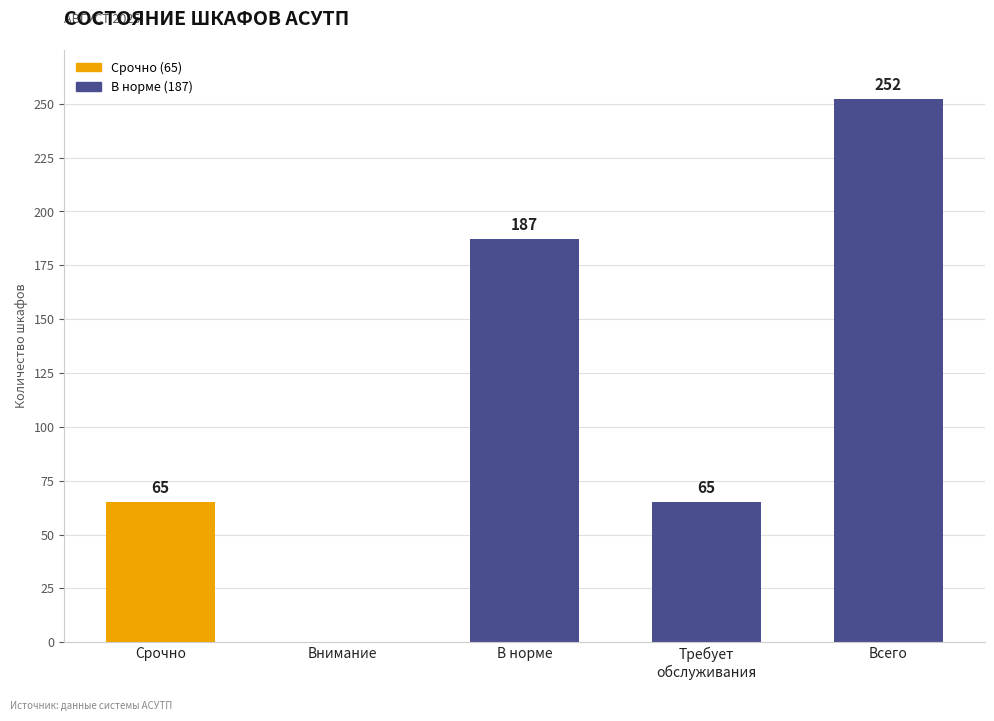

The value at Всего is 252. True or false?

True